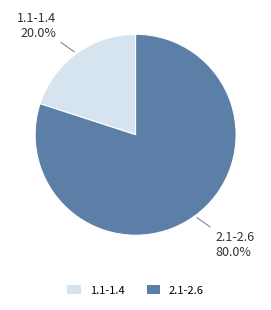

Is 2.1-2.6 the majority of the pie?

Yes